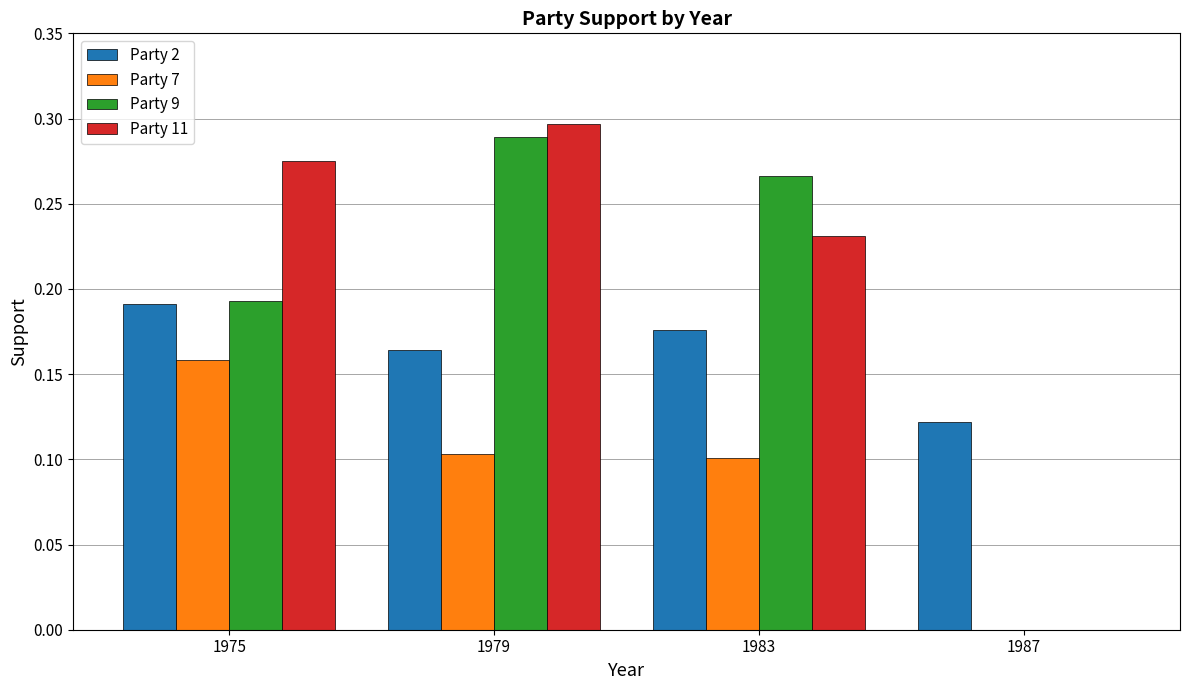

What is the total value across all series at 1979?

0.9